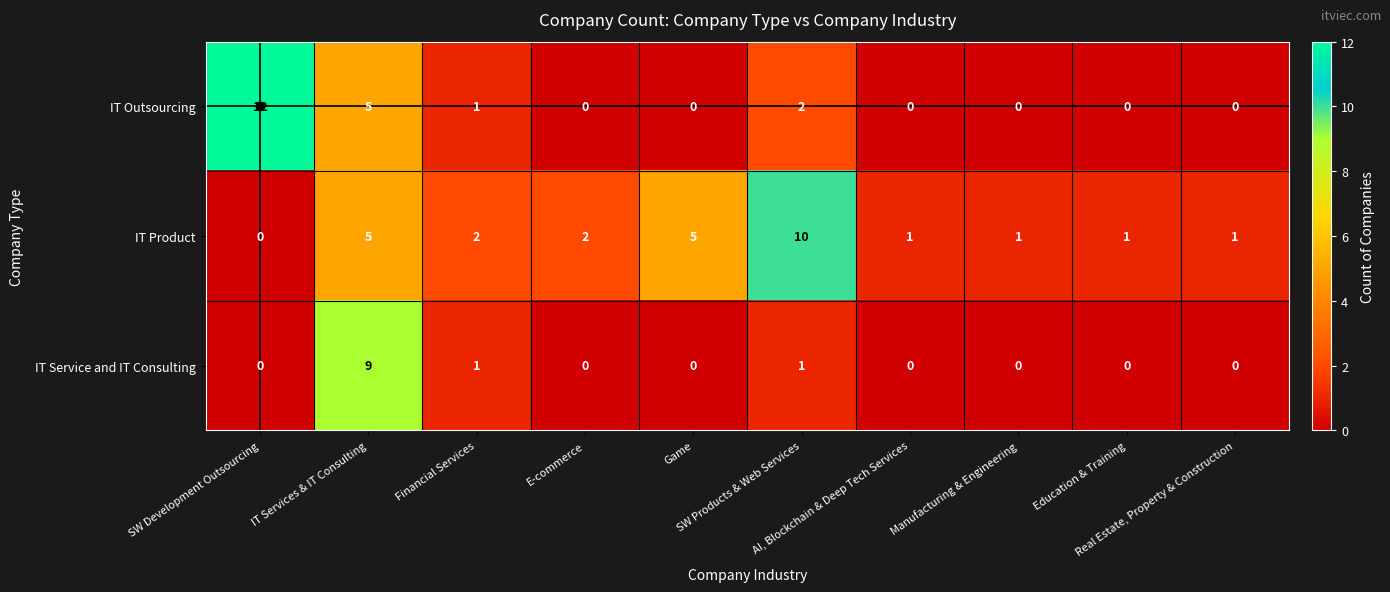

What is the difference between the maximum and minimum values in the IT Product series?

10